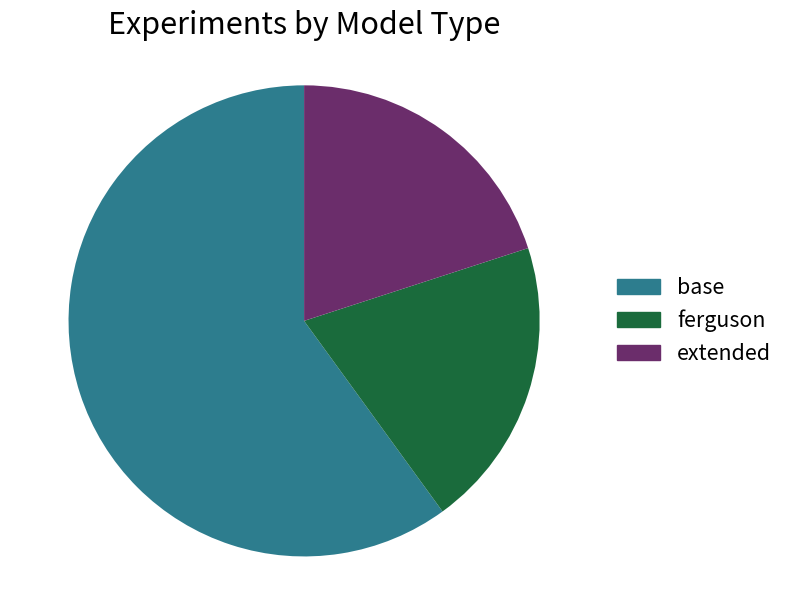

Which slice is the largest?

base